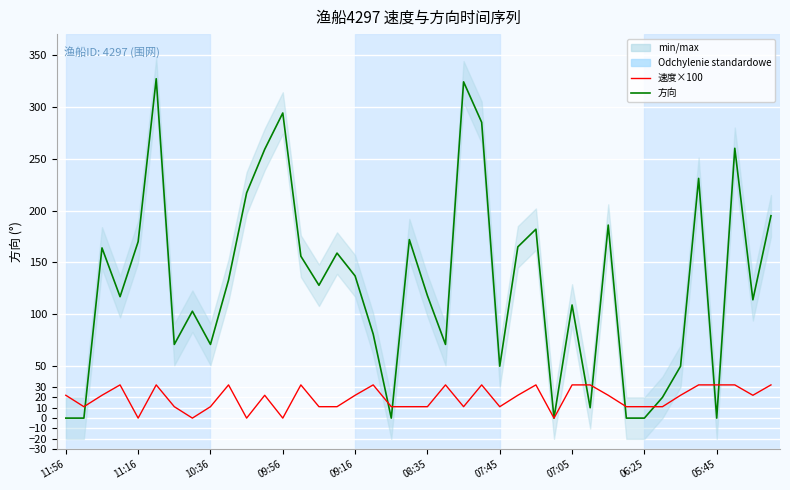

True or false: 方向 and 速度×100 intersect in this chart.

True